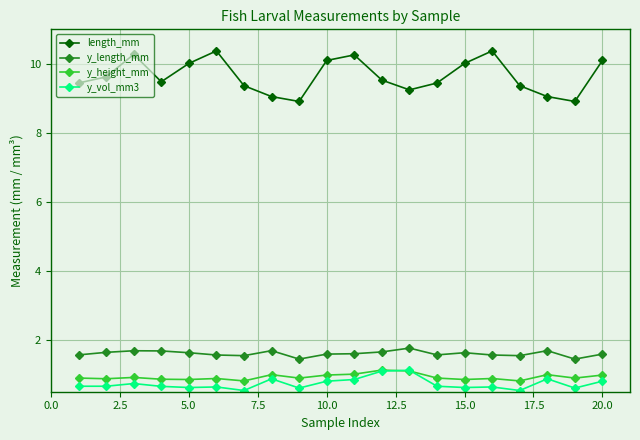

What is the greatest value displayed?

10.4